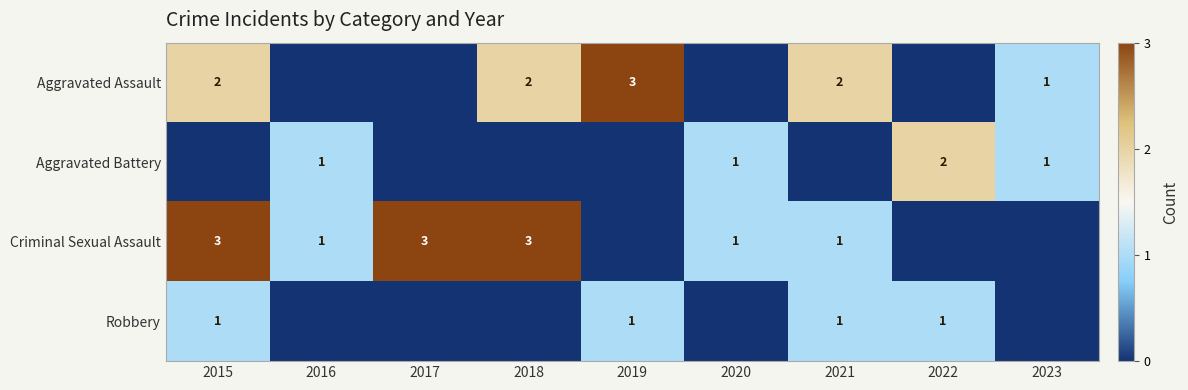

What is the maximum value shown in the chart?

3